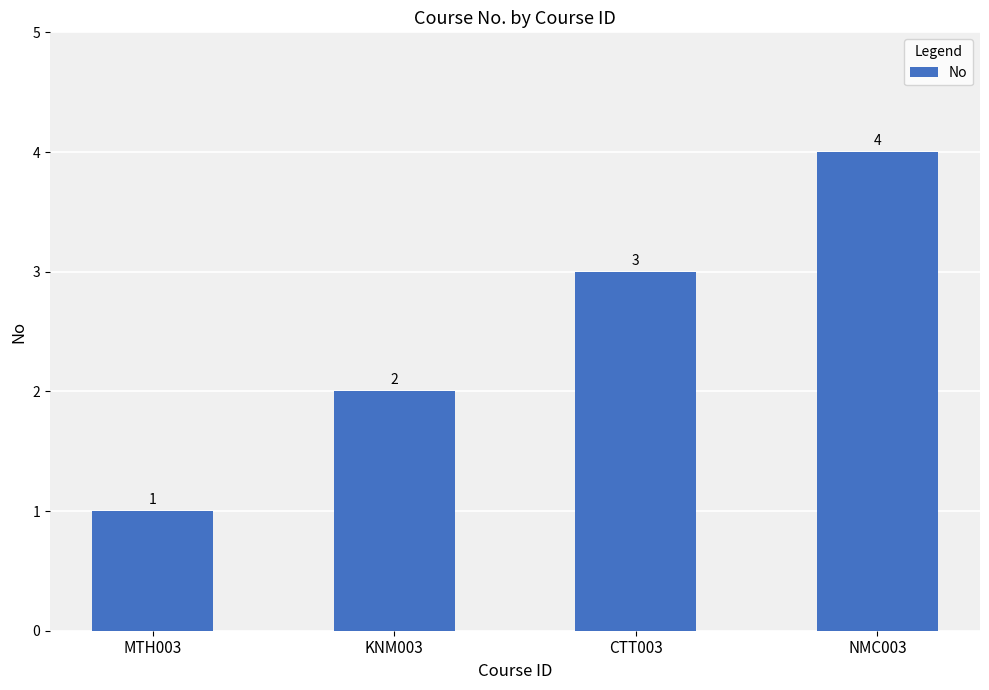

List the labels in order of value, smallest first.

MTH003, KNM003, CTT003, NMC003